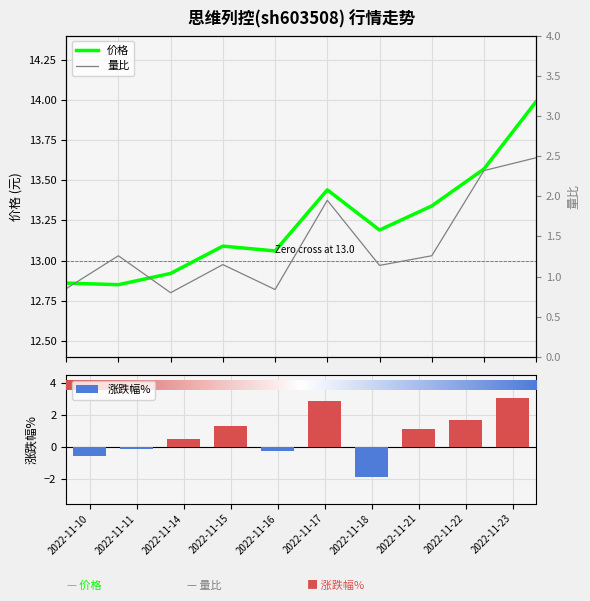

Does the chart contain any negative values?

Yes